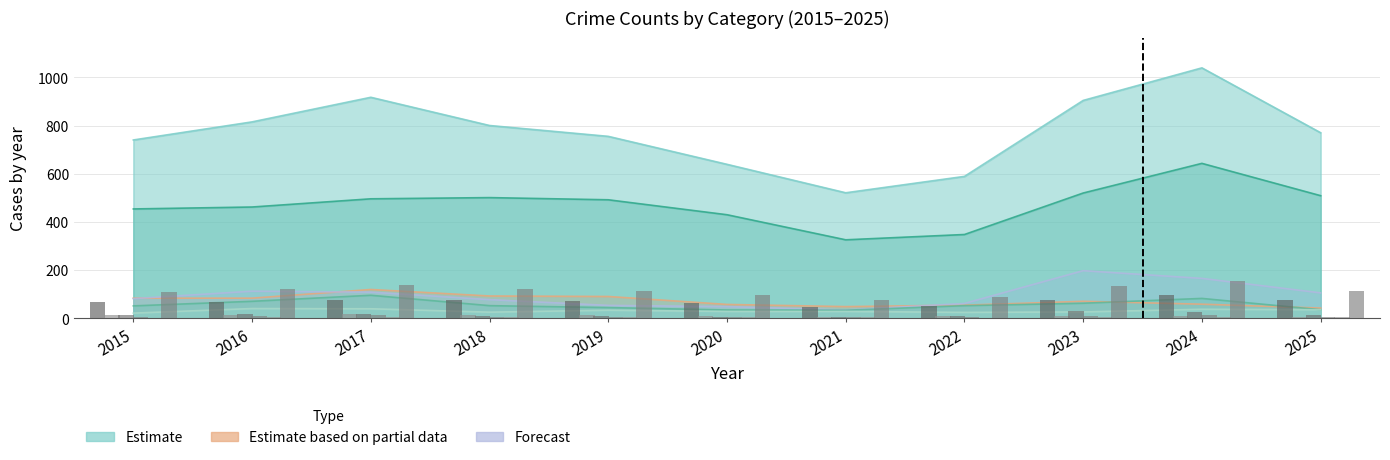

At how many categories does at least one series exceed 492?

11